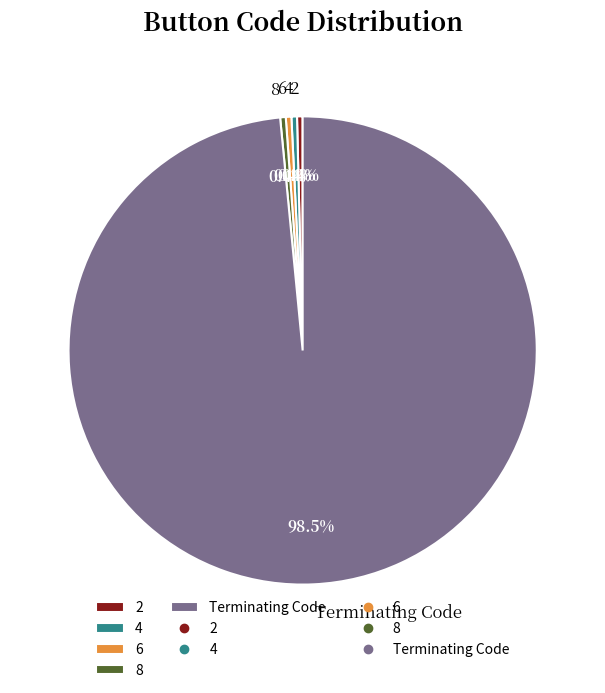

How many slices are in this pie chart?

5